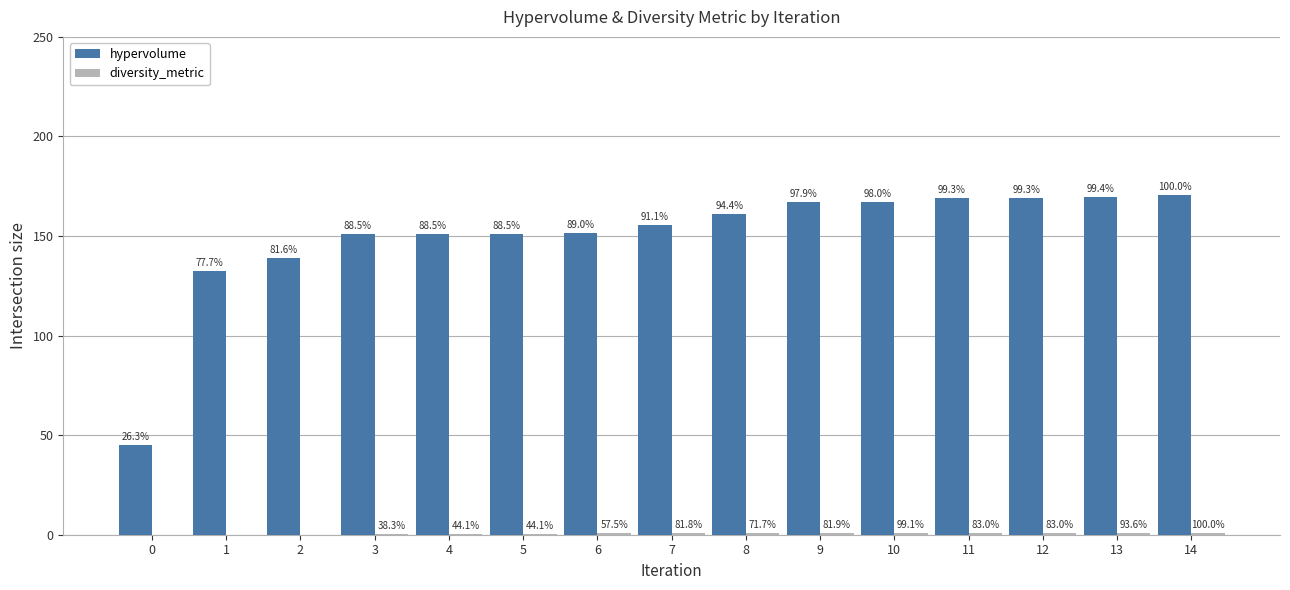

Reading left to right, what are all the values shown in this chart?

hypervolume: 44.9	132.4	139.2	150.8	150.9	150.9	151.8	155.3	160.9	166.8	167.1	169.3	169.3	169.5	170.4
diversity_metric: 0.0	0.0	0.0	0.4	0.5	0.5	0.6	0.9	0.8	0.9	1.1	0.9	0.9	1.0	1.1